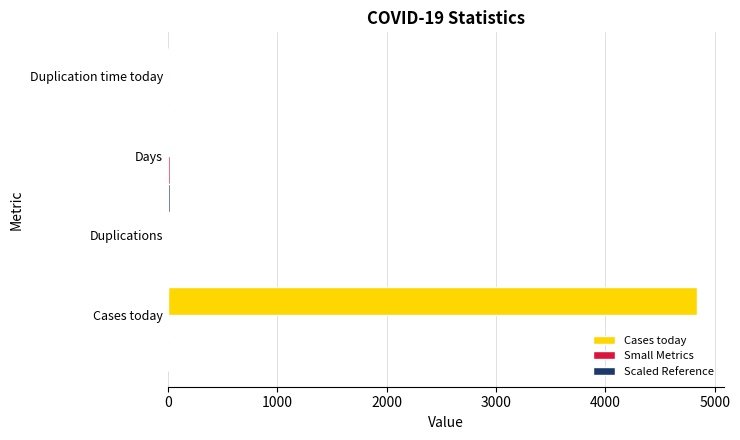

The Cases today series shows 8444.1 at Cases today. True or false?

False